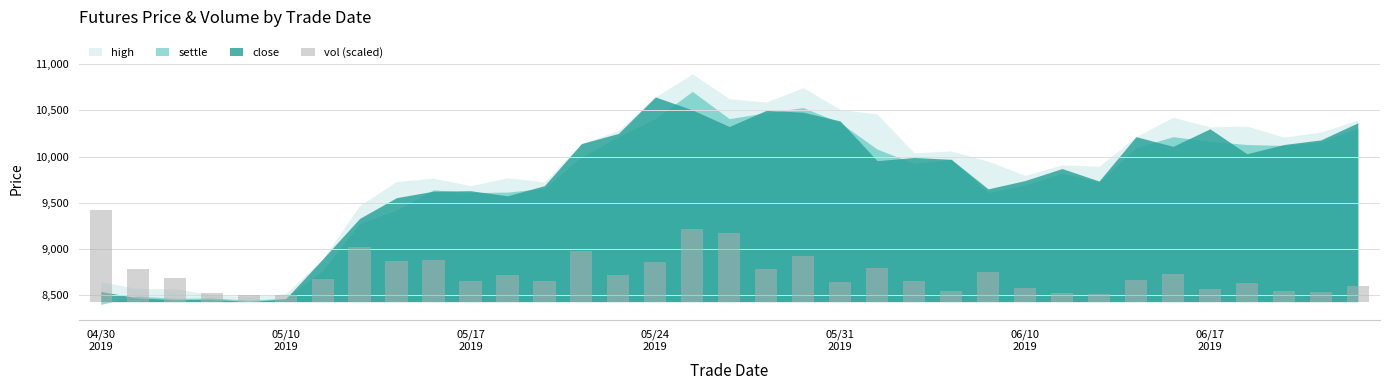

True or false: the data shows 124.6 at 05/10
2019.

False